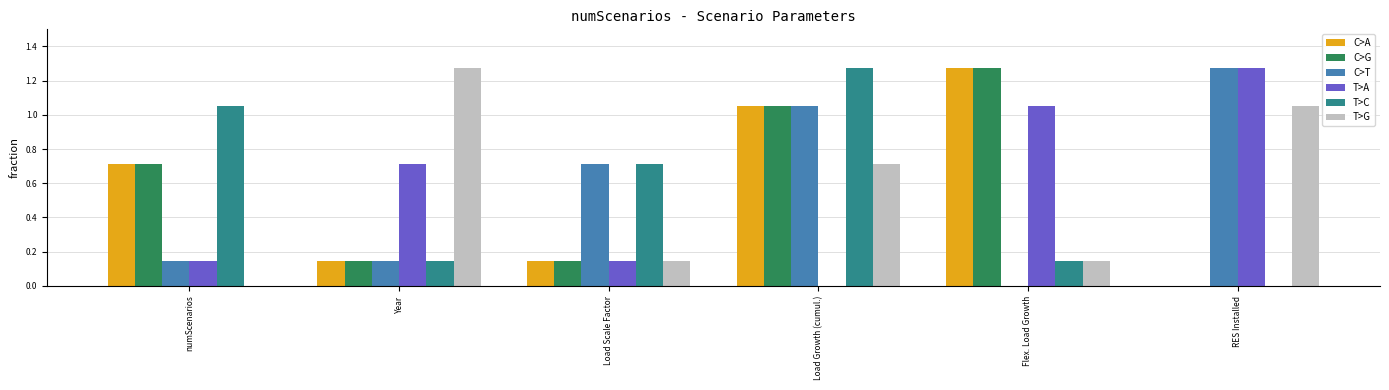

What is the total value across all series at RES Installed?

3.6